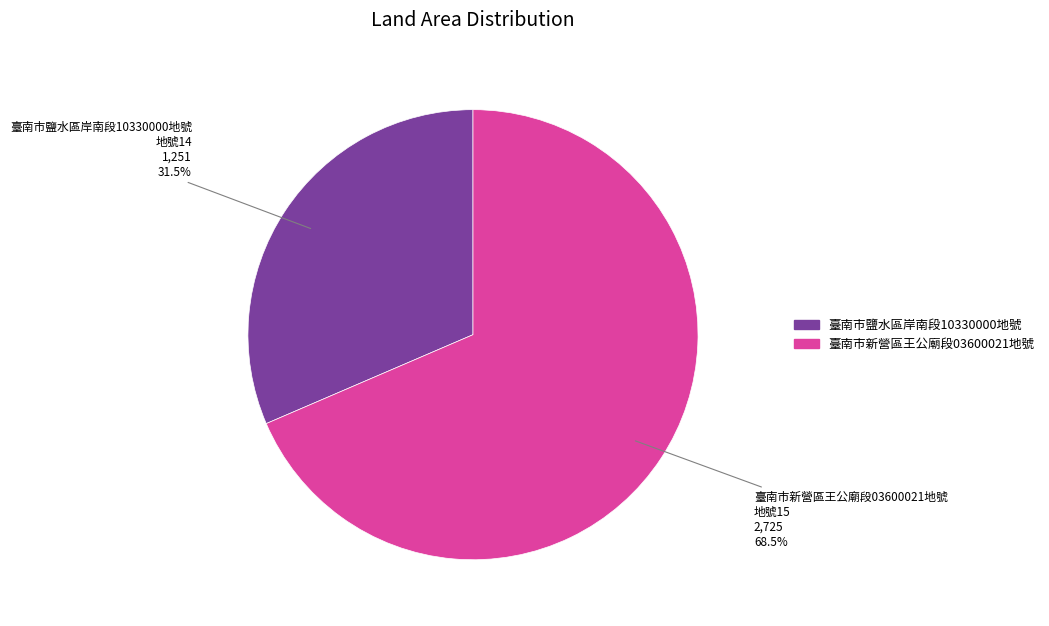

Does 臺南市新營區王公廟段03600021地號 represent more than half of the total?

Yes